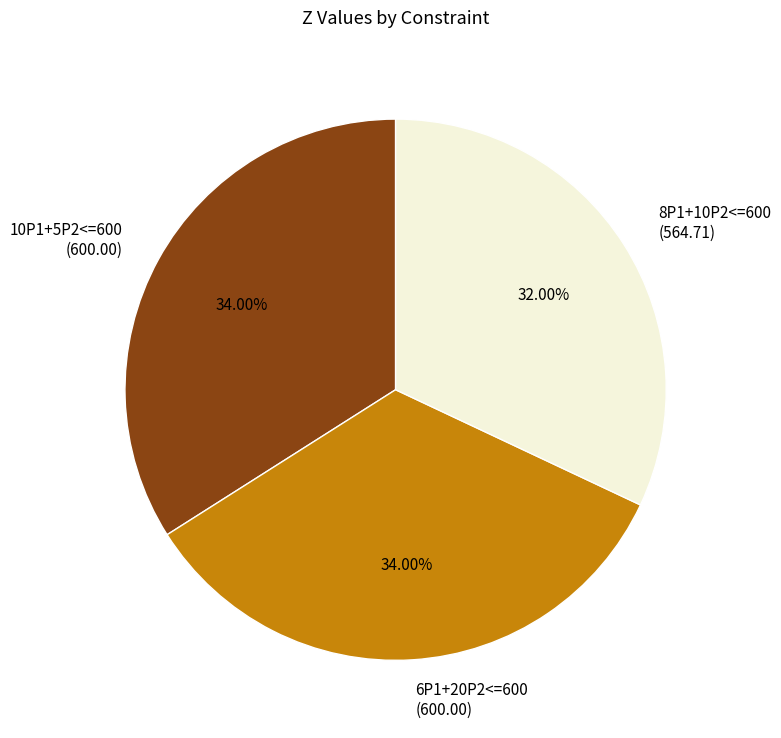

Is the sum of 8P1+10P2<=600 (564.71) and 10P1+5P2<=600 (600.00) greater than half?

Yes